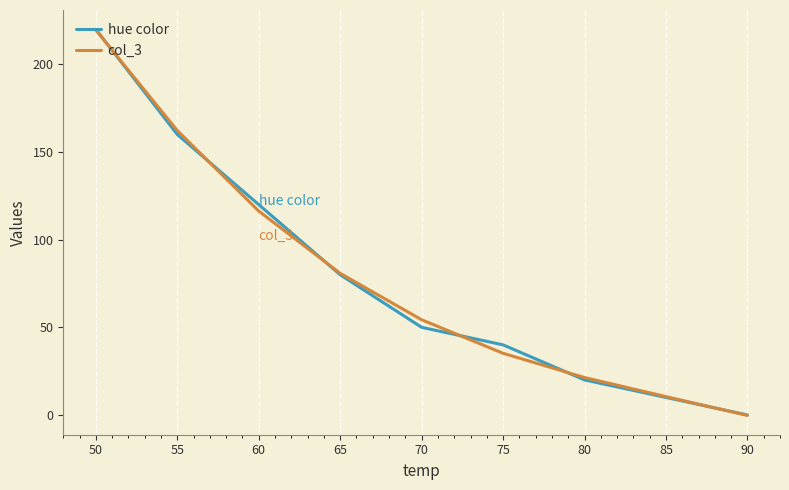

Rank the series at 90 from highest to lowest value.

hue color, col_3